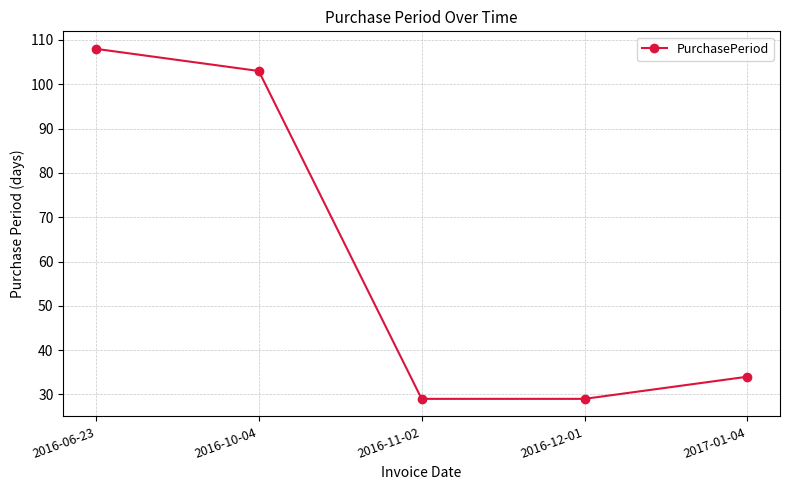

What is the value of the 1st point from the left?

108